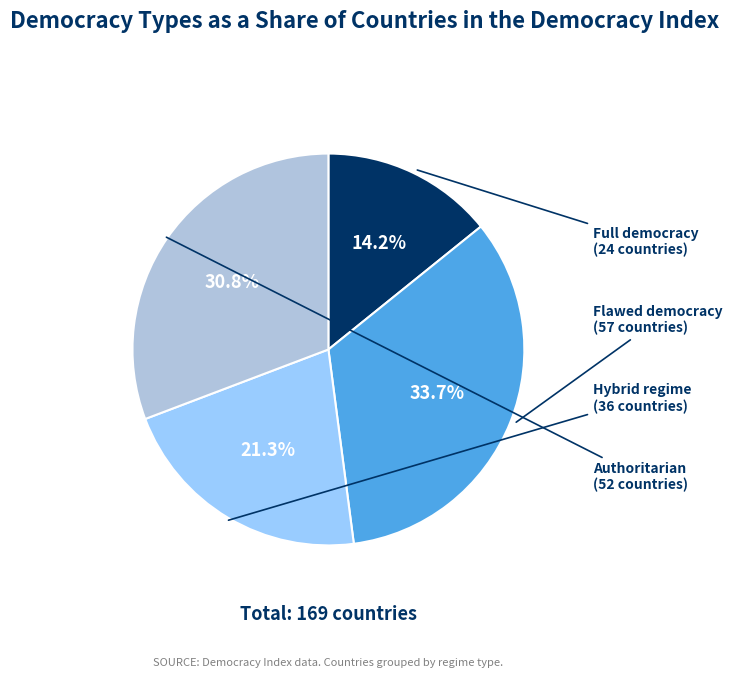

Is it true that Flawed democracy is 41% of the pie?

False